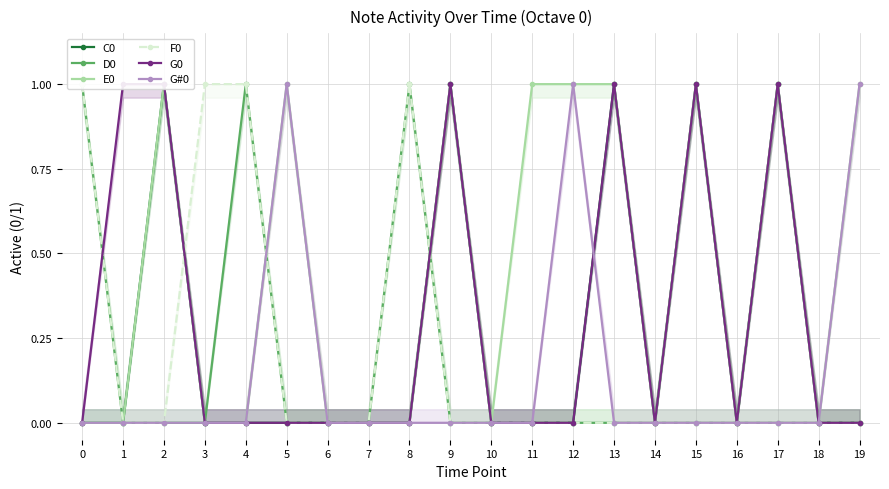

The D0 series shows 1 at 0. True or false?

False